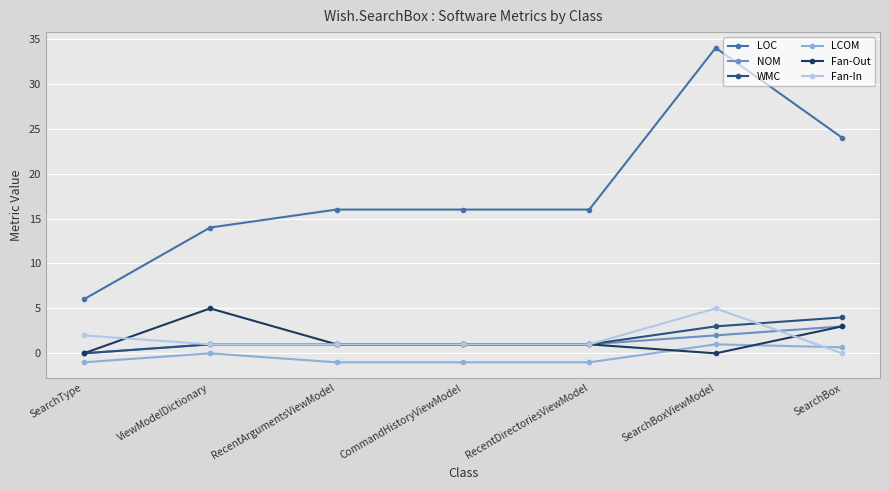

The value of WMC at RecentDirectoriesViewModel is 1.0. True or false?

True